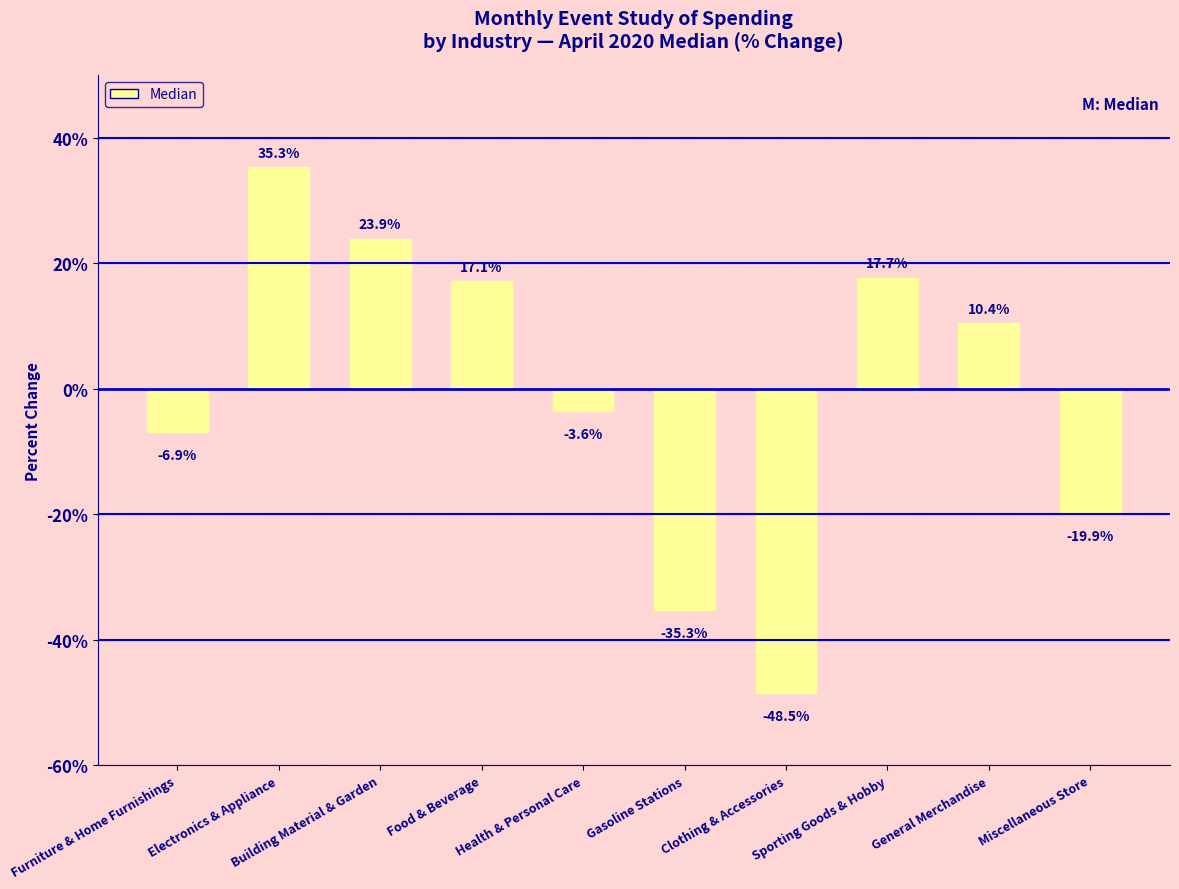

Reading left to right, what are all the values shown in this chart?

Furniture & Home Furnishings=-6.9	Electronics & Appliance=35.3	Building Material & Garden=23.9	Food & Beverage=17.1	Health & Personal Care=-3.6	Gasoline Stations=-35.3	Clothing & Accessories=-48.5	Sporting Goods & Hobby=17.7	General Merchandise=10.4	Miscellaneous Store=-19.9